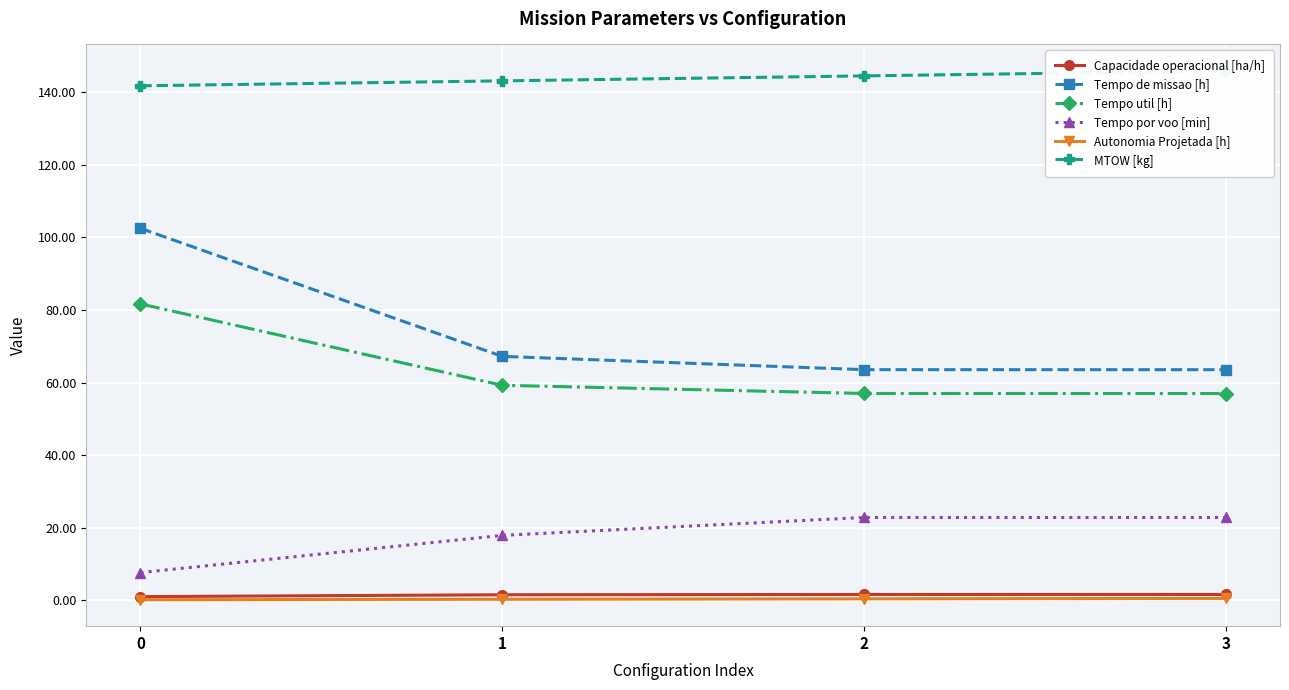

Reading right to left, what are all the values shown in this chart?

Capacidade operacional [ha/h]: 3=1.6	2=1.6	1=1.5	0=1.0
Tempo de missao [h]: 3=63.5	2=63.5	1=67.2	0=102.5
Tempo util [h]: 3=57.0	2=57.0	1=59.2	0=81.7
Tempo por voo [min]: 3=22.8	2=22.8	1=17.9	0=7.6
Autonomia Projetada [h]: 3=0.5	2=0.4	1=0.2	0=0.1
MTOW [kg]: 3=145.9	2=144.5	1=143.2	0=141.8